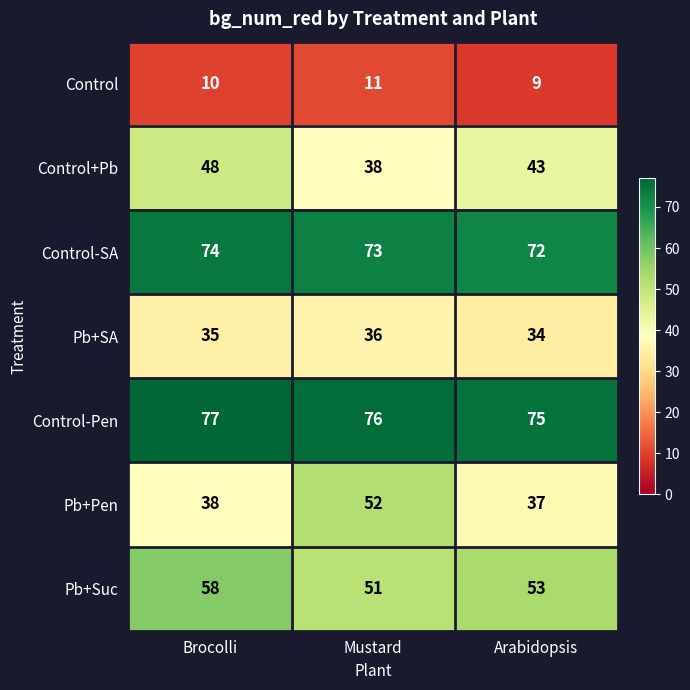

True or false: Pb+Pen has a value of 75 at Mustard.

False